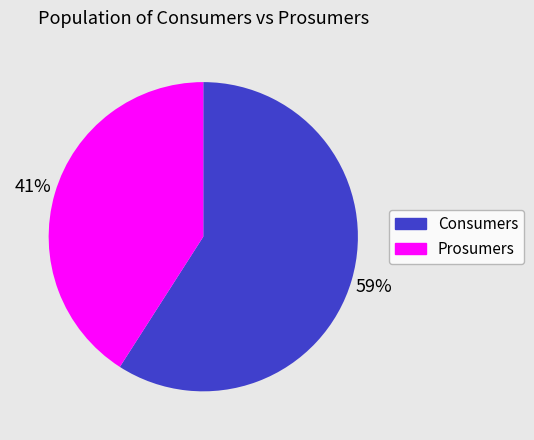

The Consumers slice represents 59% of the pie. True or false?

True